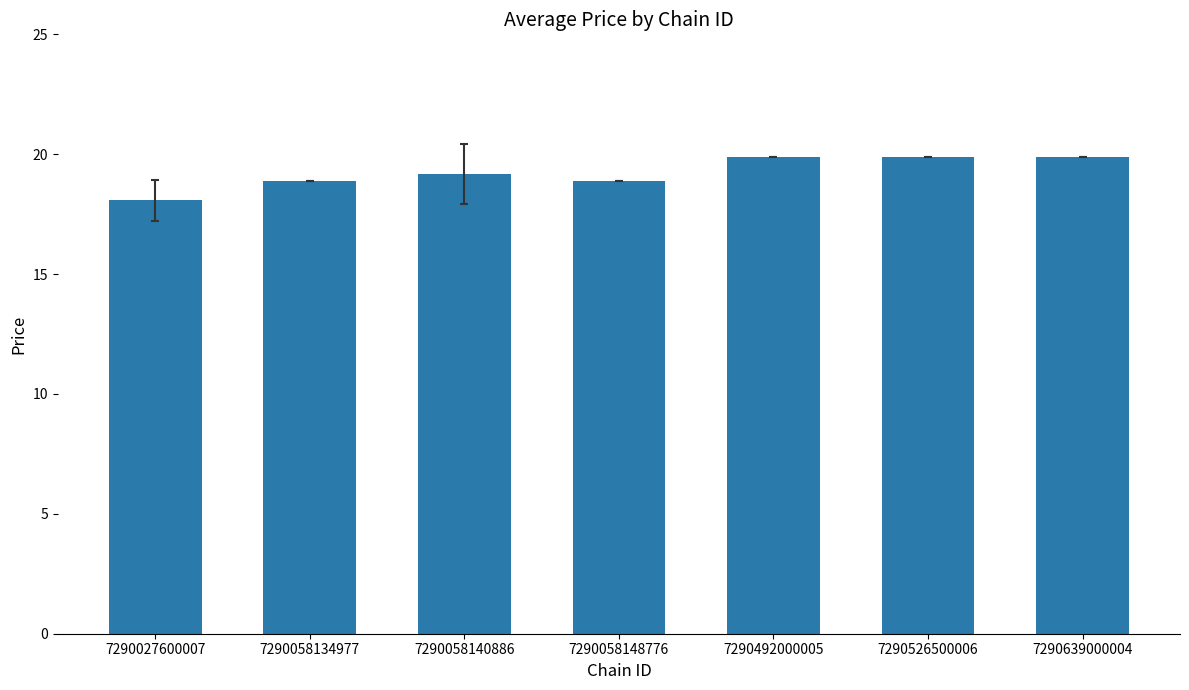

Which has a higher value, 7290058134977 or 7290526500006?

7290526500006